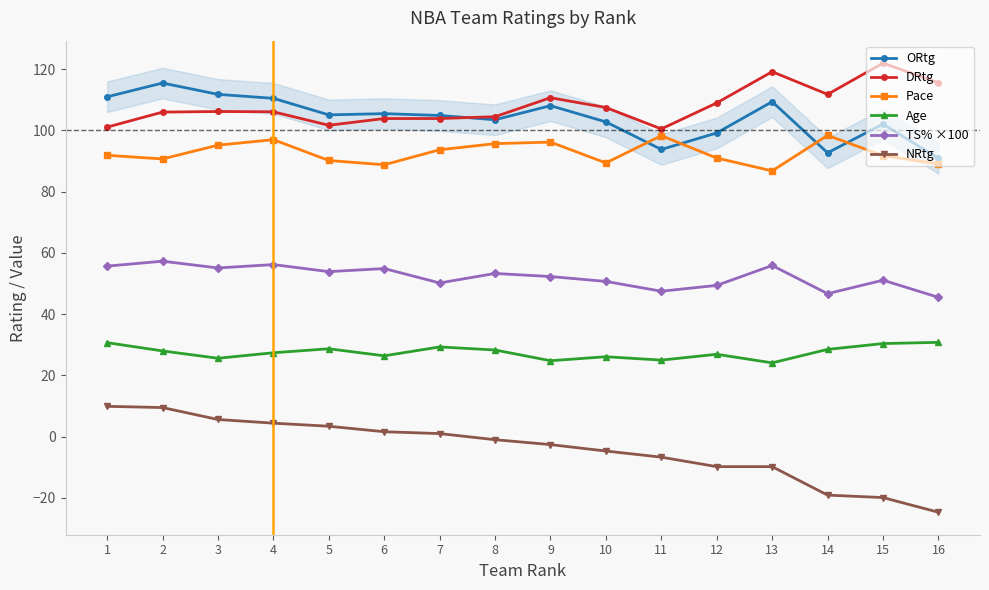

List the series in order of their peak value, lowest first.

NRtg, Age, TS% ×100, Pace, ORtg, DRtg